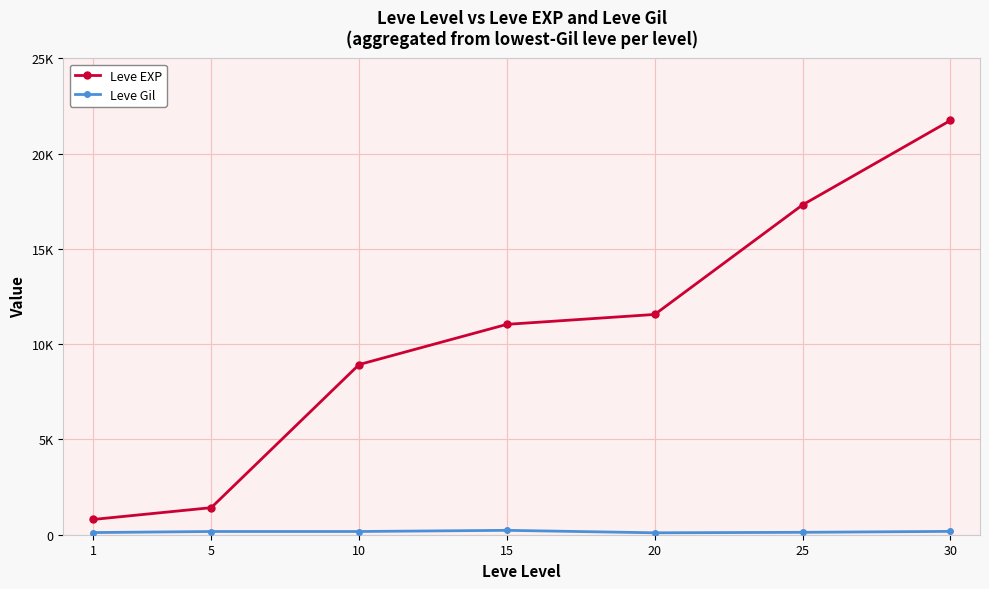

Which category has the lowest value in the Leve EXP series?

1